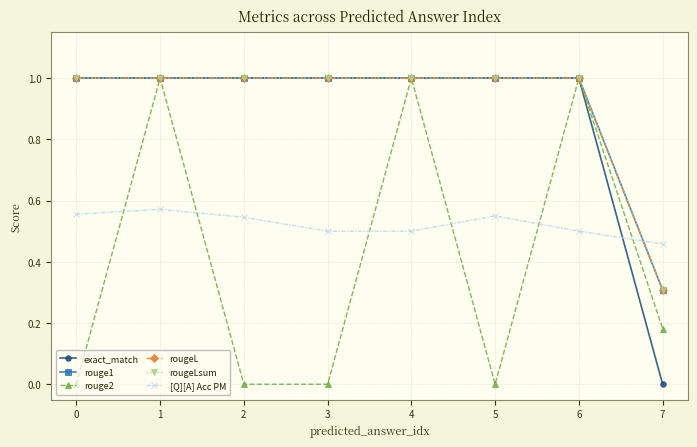

Which series changed the most between 2 and 7?

exact_match